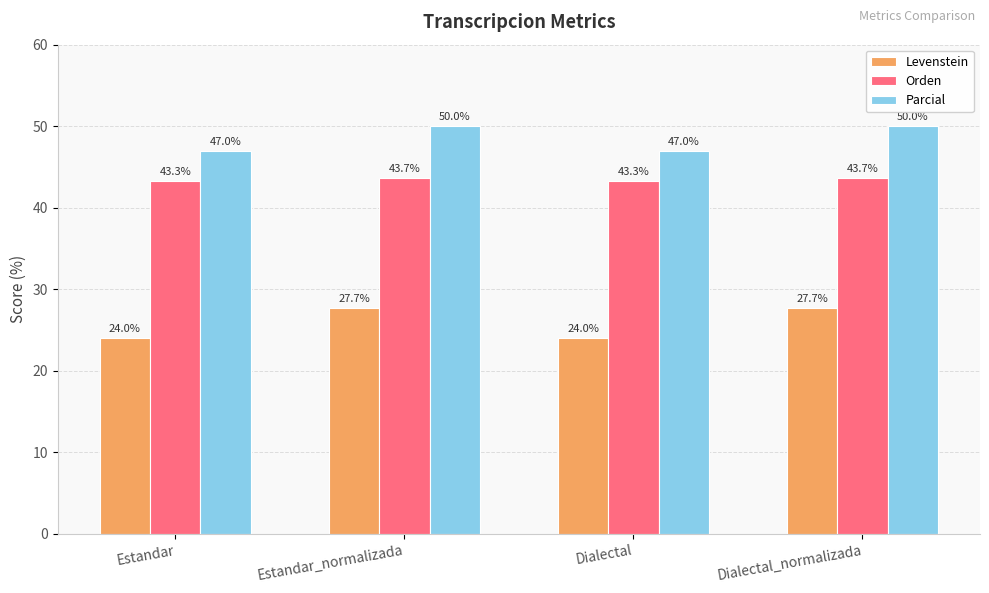

The Levenstein series shows 24.0 at Estandar. True or false?

True